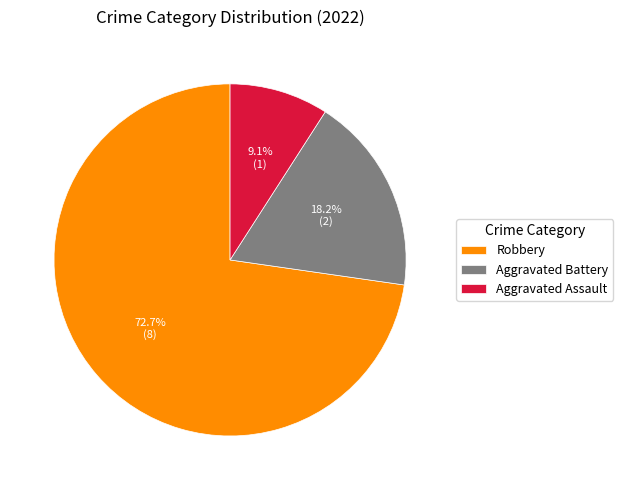

How many segments does this pie chart have?

3